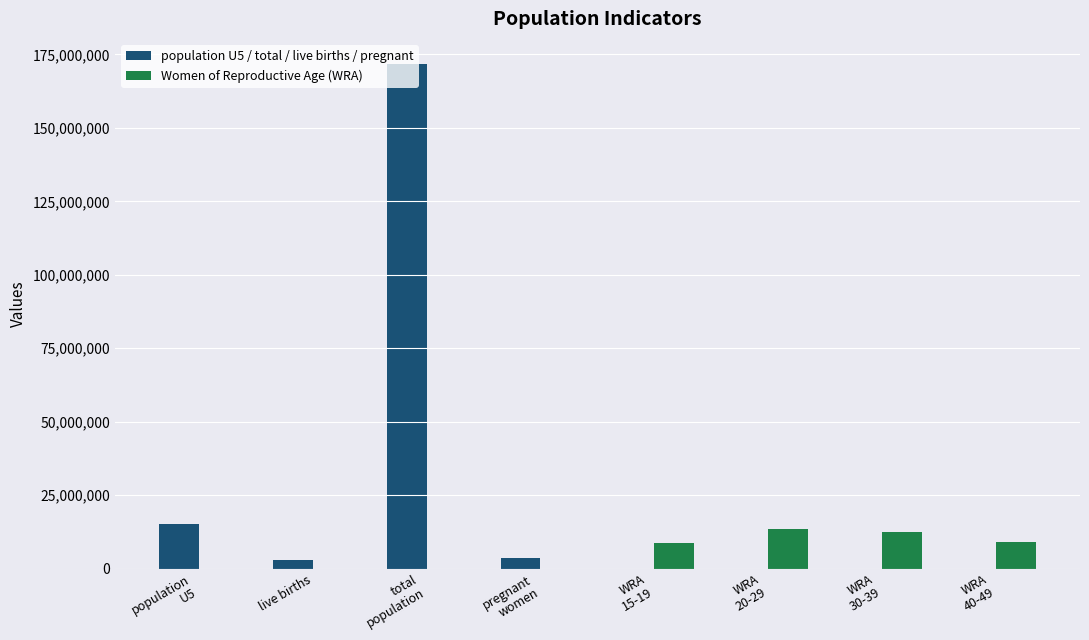

Which series has the largest total across all categories?

population U5 / total / live births / pregnant